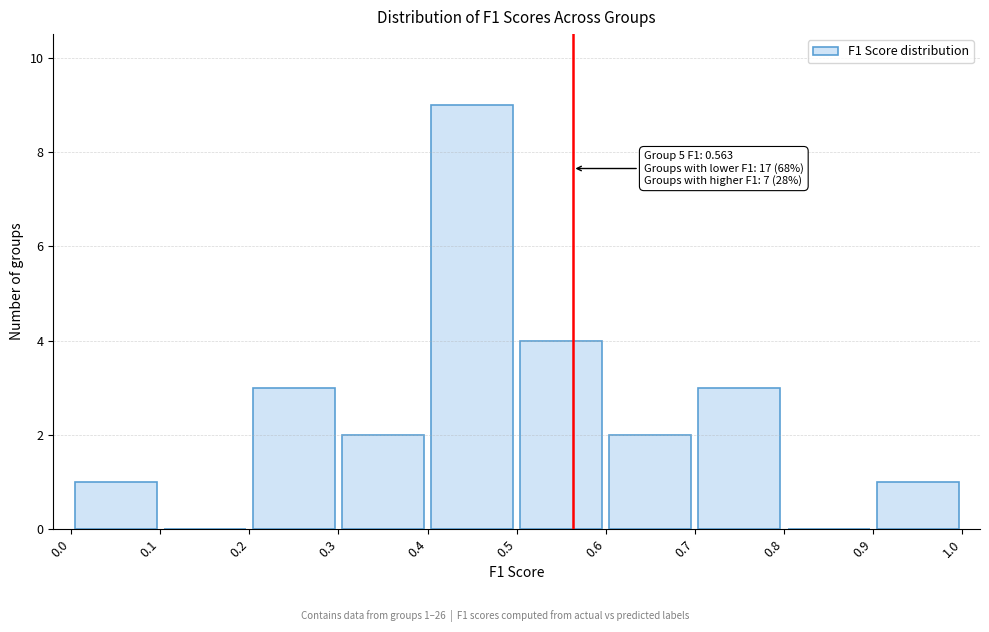

Which range on the x-axis has the tallest bar?

0.4 to 0.5